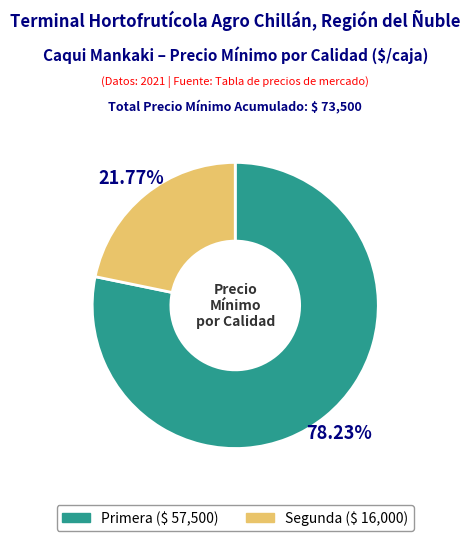

Is there any slice that represents more than half of the pie?

Yes